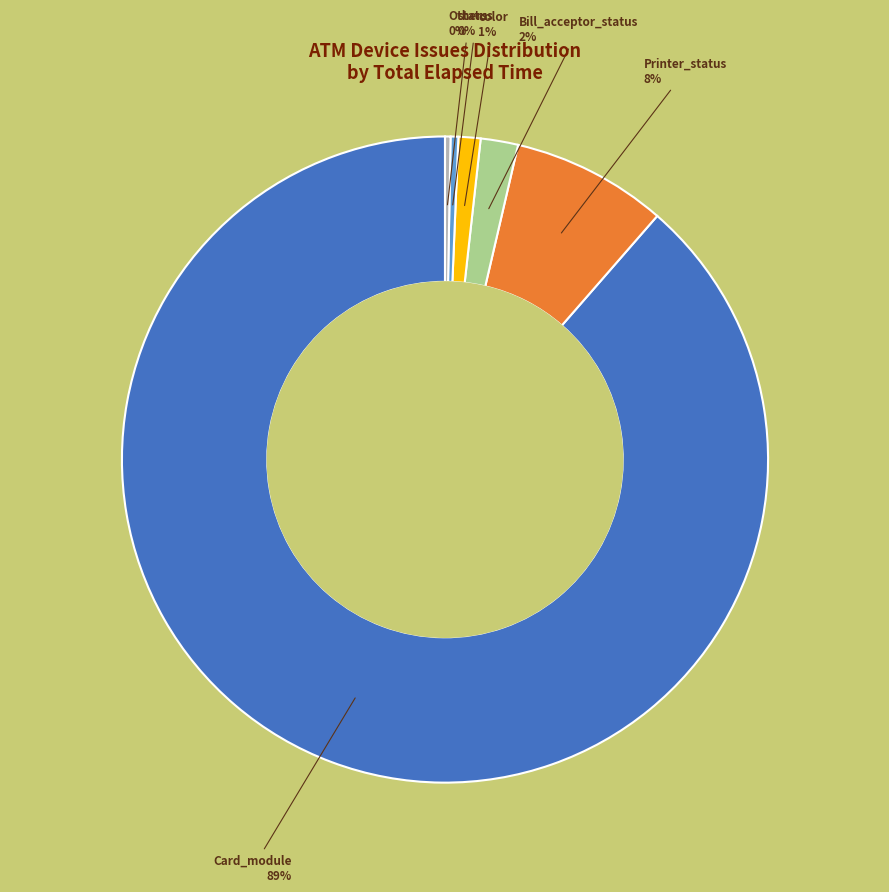

Is there any slice that represents more than half of the pie?

Yes